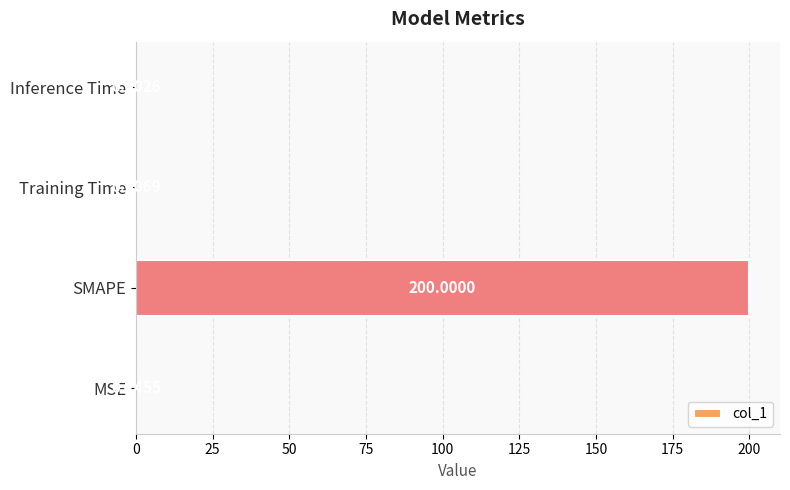

What is the sum of all values?

200.2